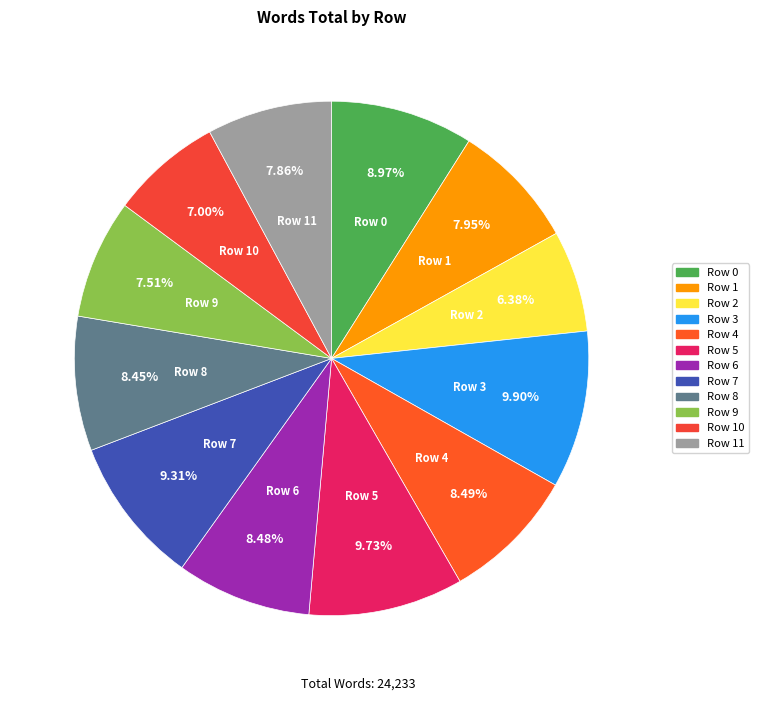

Which category has the biggest portion of the pie?

Row 3